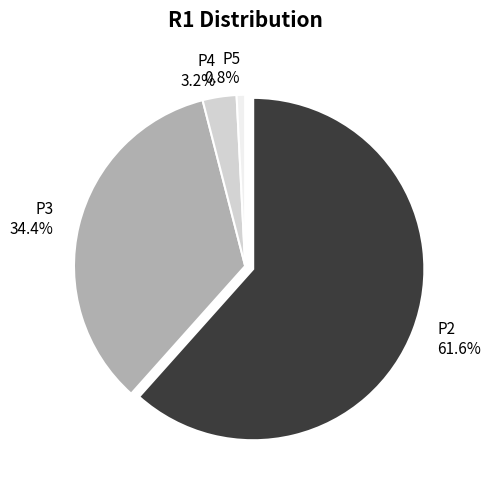

What percentage is the P4 slice, to the nearest percent?

3%